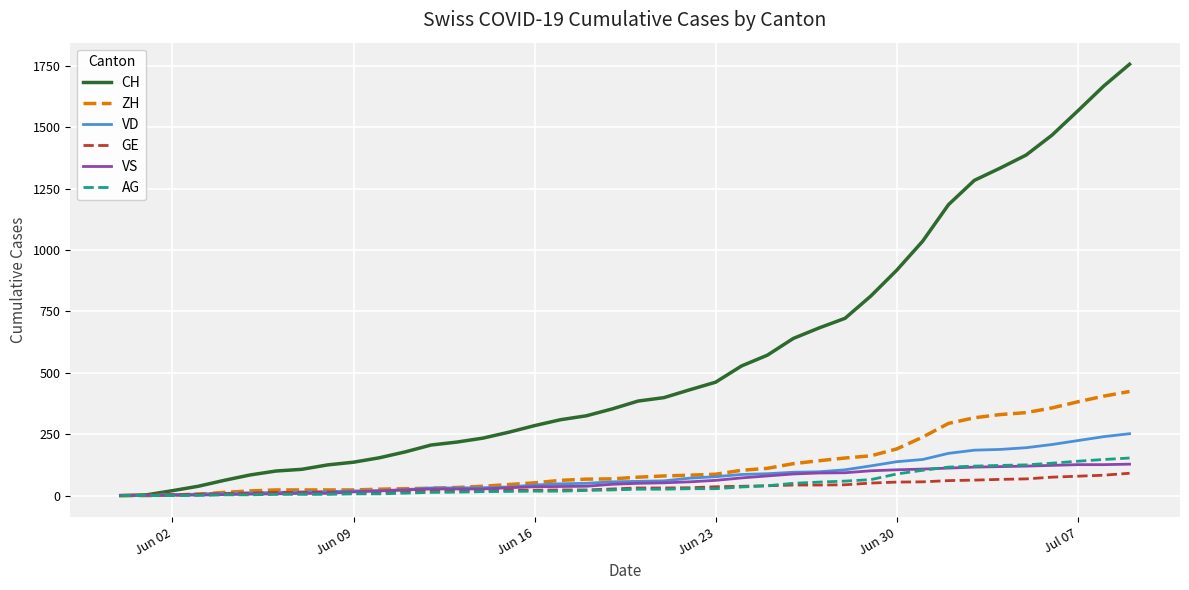

Which series has the widest spread of values?

CH